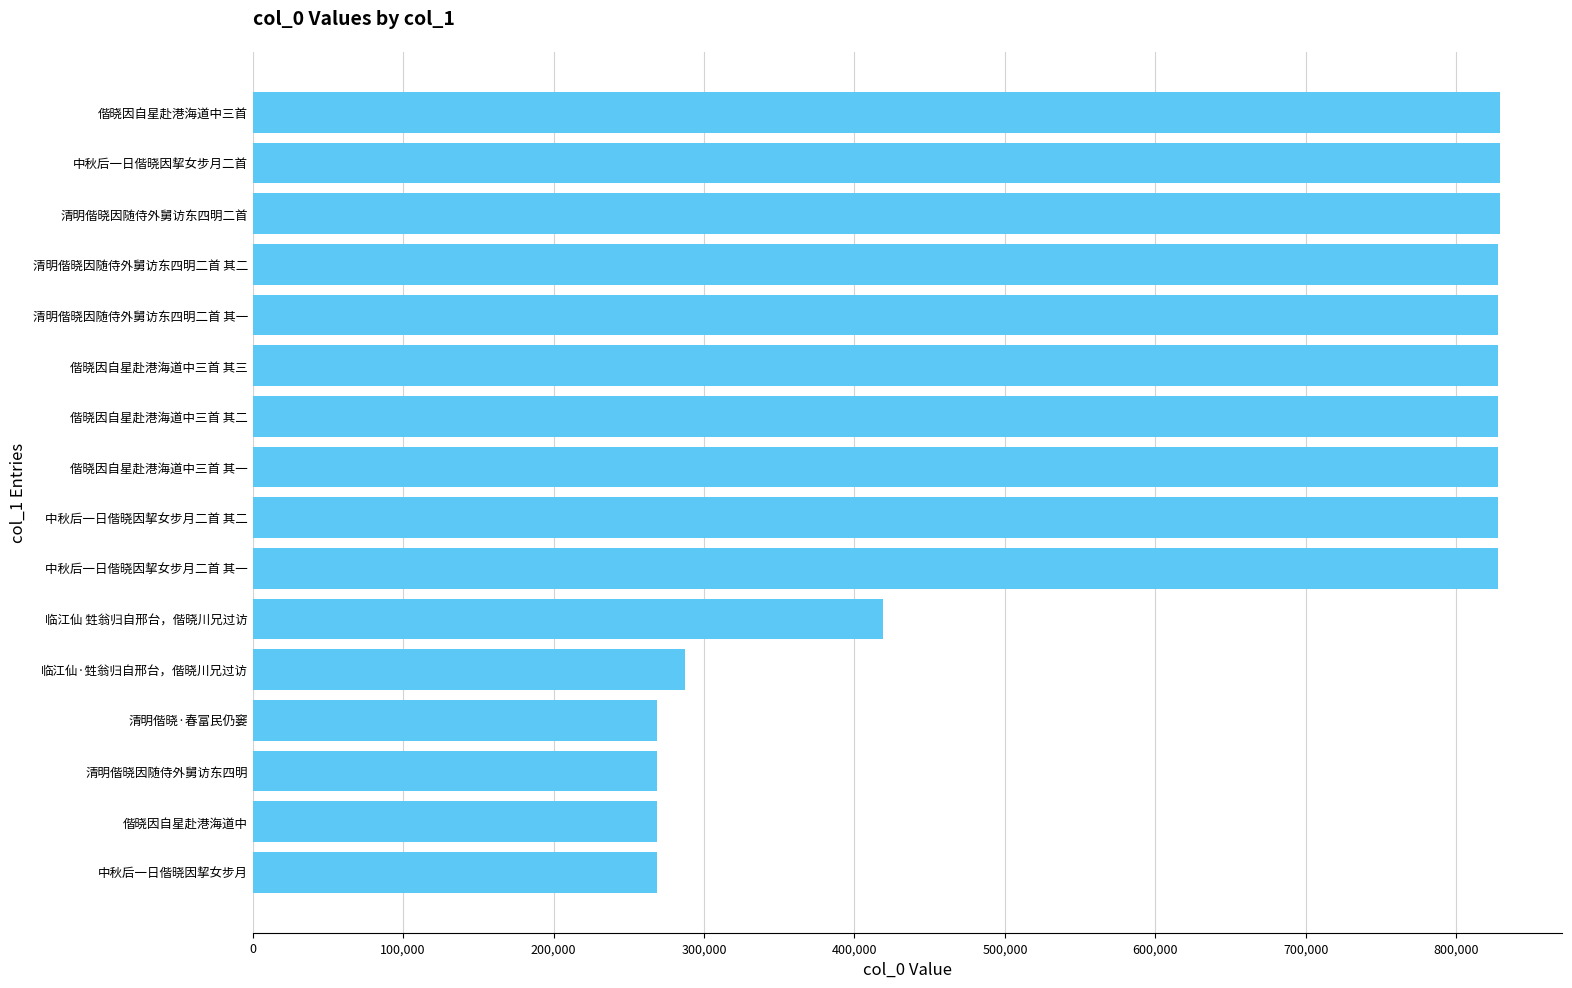

Does the chart contain stacked bars?

No